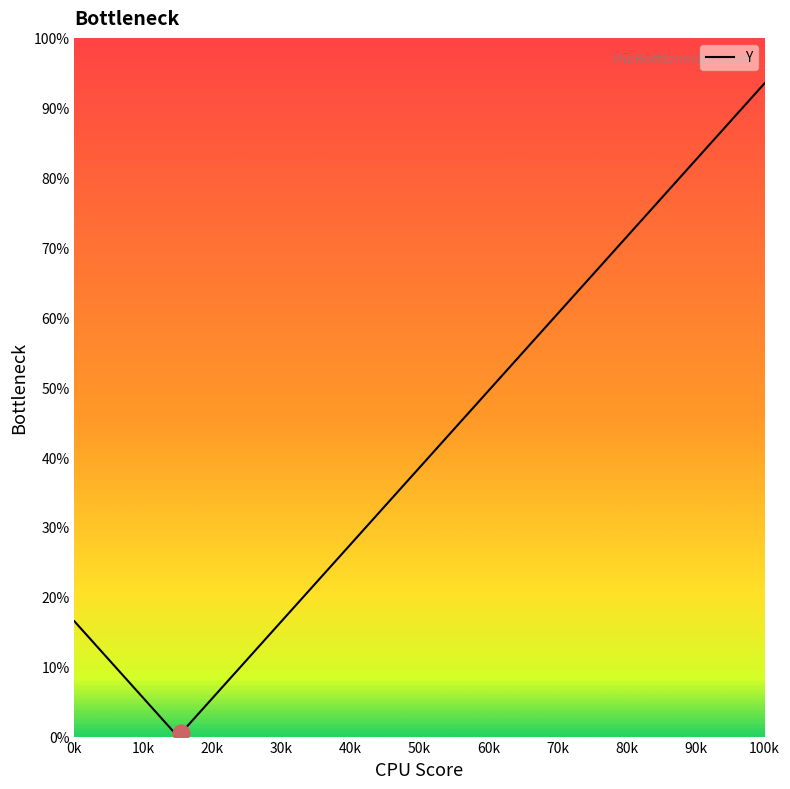

What is the difference between the maximum and minimum values?

93.0